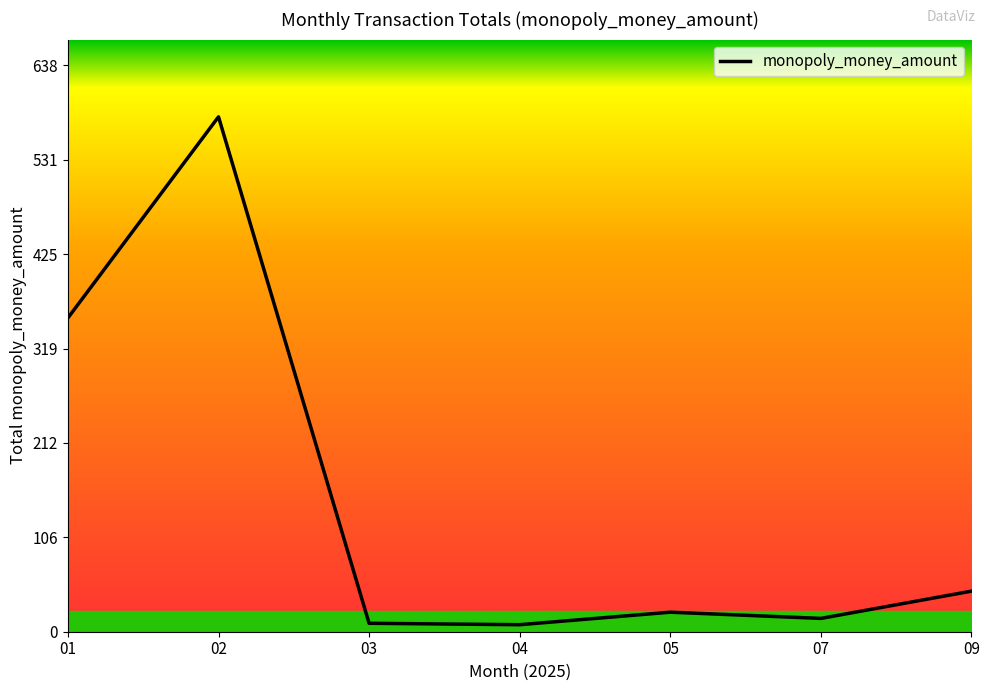

Is this an area chart (filled region under the line)?

No